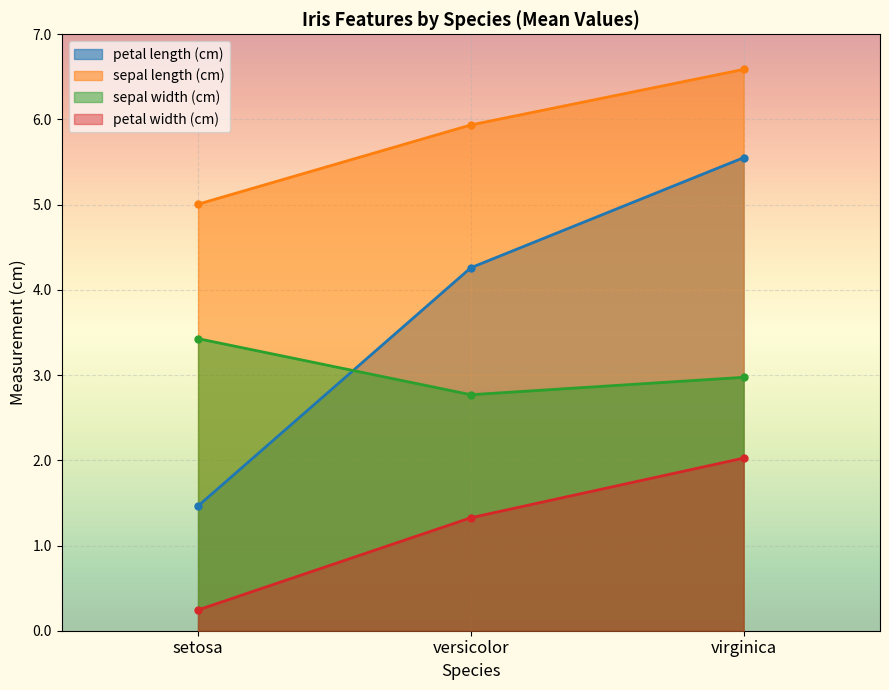

What value does the petal length (cm) series have at versicolor?

4.3